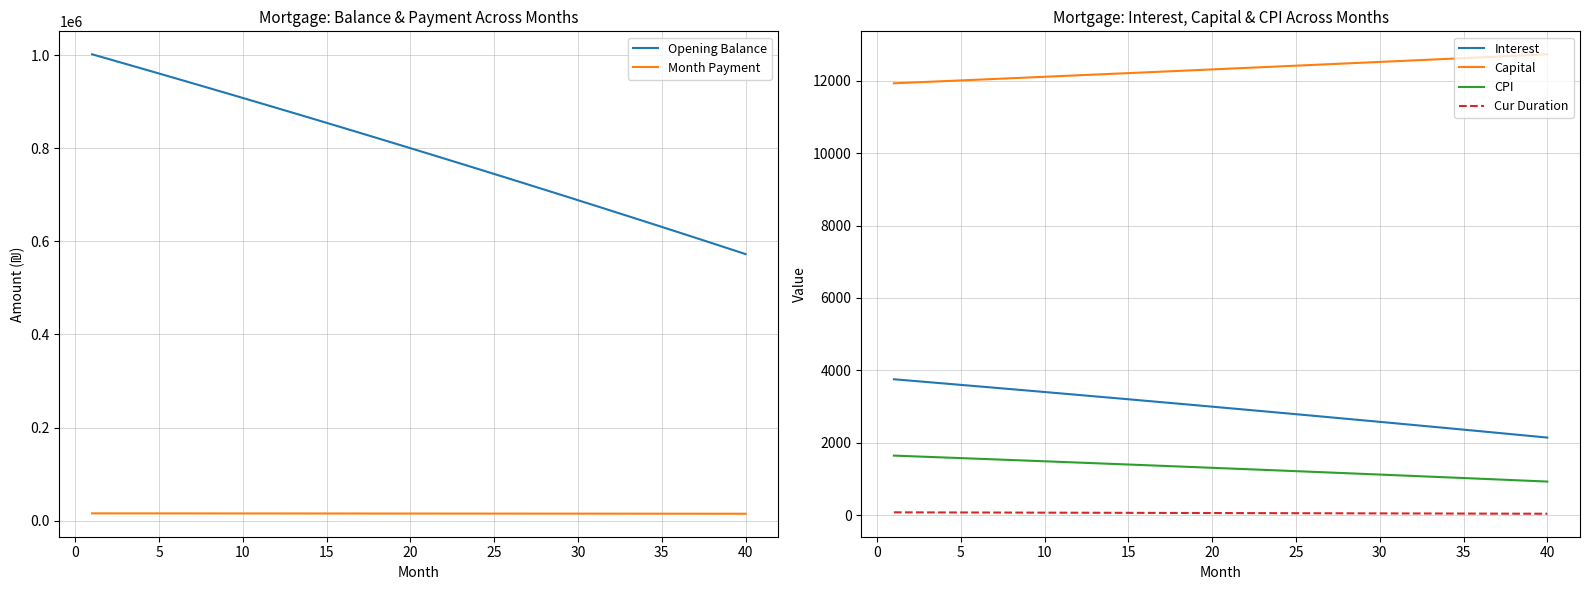

True or false: CPI and Month Payment cross at least once.

False